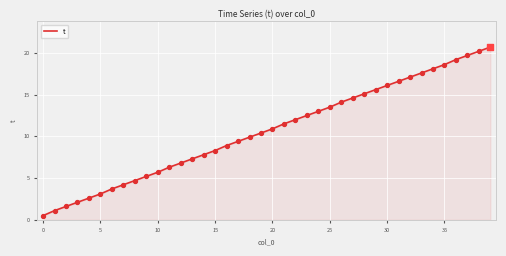

What is the minimum value shown in the chart?

0.5